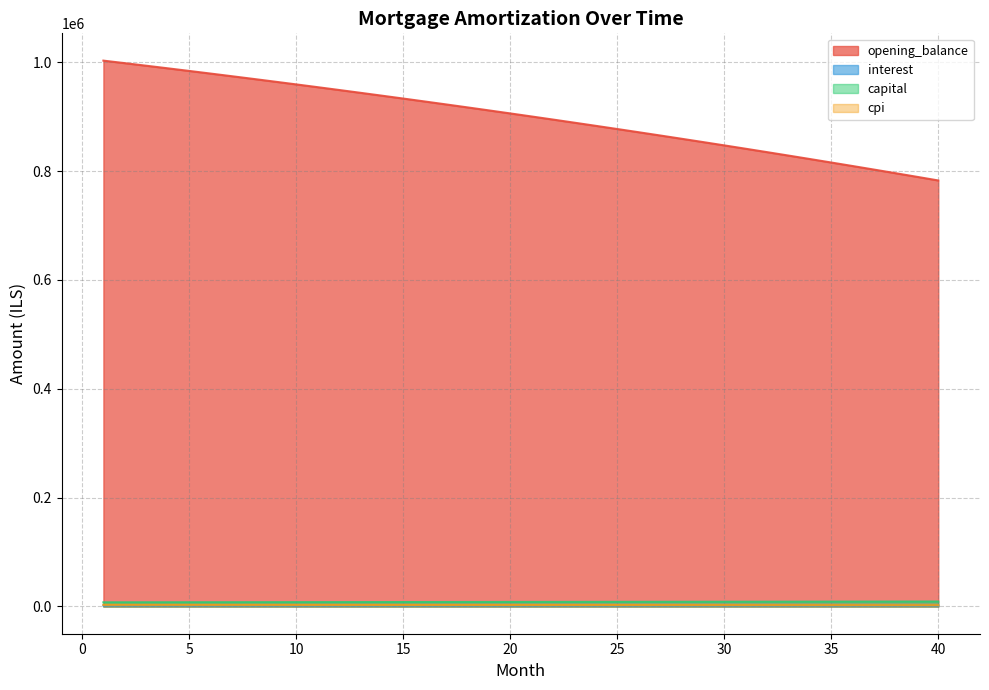

Reading right to left, list all the values displayed in this chart.

opening_balance: 40=782721.7	39=789437.8	38=796093.3	37=802688.6	36=809224.0	35=815699.8	34=822116.6	33=828474.5	32=834774.0	31=841015.3	30=847199.0	29=853325.2	28=859394.4	27=865406.9	26=871363.0	25=877263.1	24=883107.5	23=888896.6	22=894630.7	21=900310.1	20=905935.1	19=911506.2	18=917023.6	17=922487.6	16=927898.6	15=933256.9	14=938562.8	13=943816.7	12=949018.8	11=954169.5	10=959269.1	9=964317.9	8=969316.2	7=974264.3	6=979162.6	5=984011.3	4=988810.8	3=993561.3	2=998263.1	1=1002916.7
interest: 40=1304.5	39=1315.7	38=1326.8	37=1337.8	36=1348.7	35=1359.5	34=1370.2	33=1380.8	32=1391.3	31=1401.7	30=1412.0	29=1422.2	28=1432.3	27=1442.3	26=1452.3	25=1462.1	24=1471.8	23=1481.5	22=1491.1	21=1500.5	20=1509.9	19=1519.2	18=1528.4	17=1537.5	16=1546.5	15=1555.4	14=1564.3	13=1573.0	12=1581.7	11=1590.3	10=1598.8	9=1607.2	8=1615.5	7=1623.8	6=1631.9	5=1640.0	4=1648.0	3=1655.9	2=1663.8	1=1671.5
capital: 40=9033.7	39=8992.4	38=8951.3	37=8910.5	36=8869.8	35=8829.3	34=8788.9	33=8748.8	32=8708.8	31=8669.1	30=8629.5	29=8590.0	28=8550.8	27=8511.8	26=8472.9	25=8434.2	24=8395.7	23=8357.3	22=8319.2	21=8281.2	20=8243.3	19=8205.7	18=8168.2	17=8130.9	16=8093.8	15=8056.8	14=8020.0	13=7983.4	12=7946.9	11=7910.6	10=7874.5	9=7838.5	8=7802.7	7=7767.1	6=7731.6	5=7696.3	4=7661.1	3=7626.2	2=7591.3	1=7556.7
cpi: 40=2256.6	39=2276.3	38=2295.8	37=2315.2	36=2334.4	35=2353.4	34=2372.2	33=2390.9	32=2409.4	31=2427.7	30=2445.8	29=2463.8	28=2481.6	27=2499.3	26=2516.8	25=2534.1	24=2551.2	23=2568.2	22=2585.1	21=2601.8	20=2618.3	19=2634.6	18=2650.8	17=2666.9	16=2682.8	15=2698.5	14=2714.1	13=2729.5	12=2744.8	11=2759.9	10=2774.9	9=2789.7	8=2804.4	7=2819.0	6=2833.3	5=2847.6	4=2861.7	3=2875.6	2=2889.5	1=2903.1